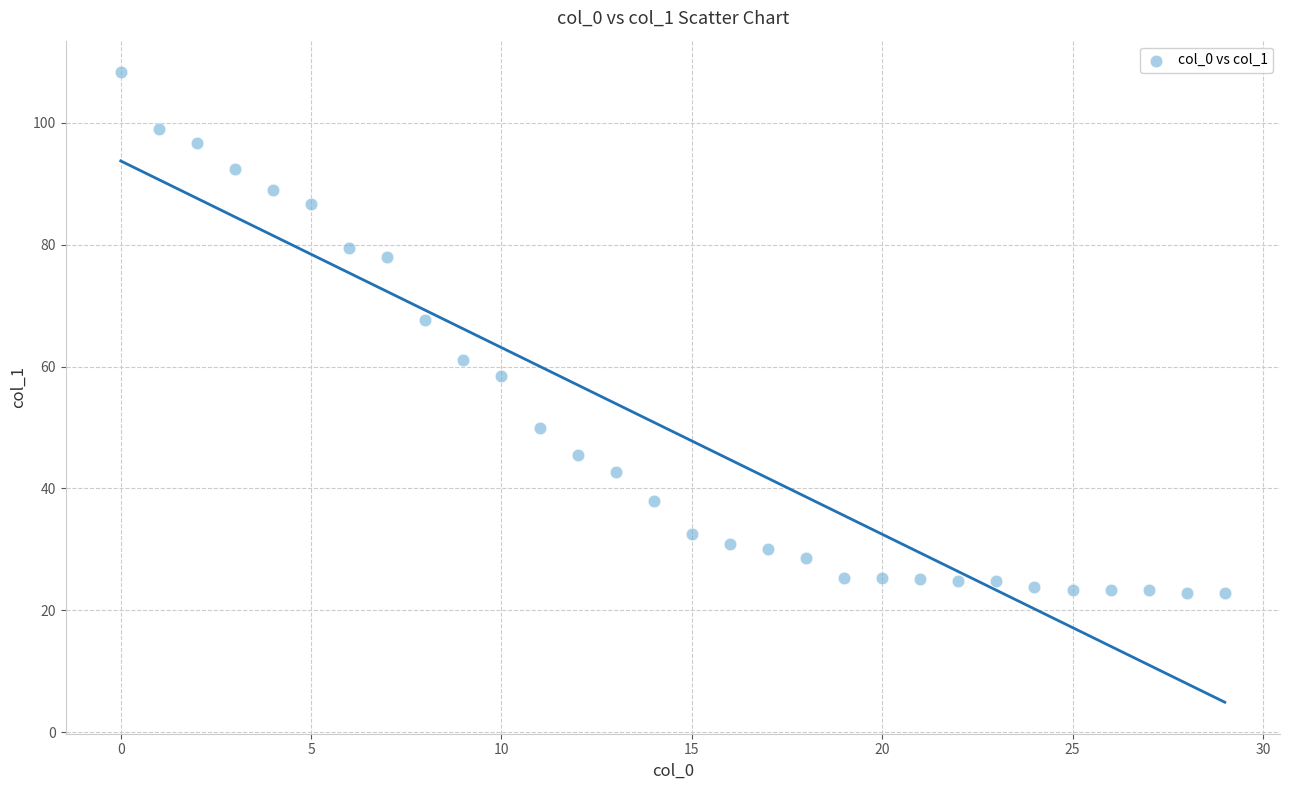

What is the range of Y values (max minus min)?

85.5